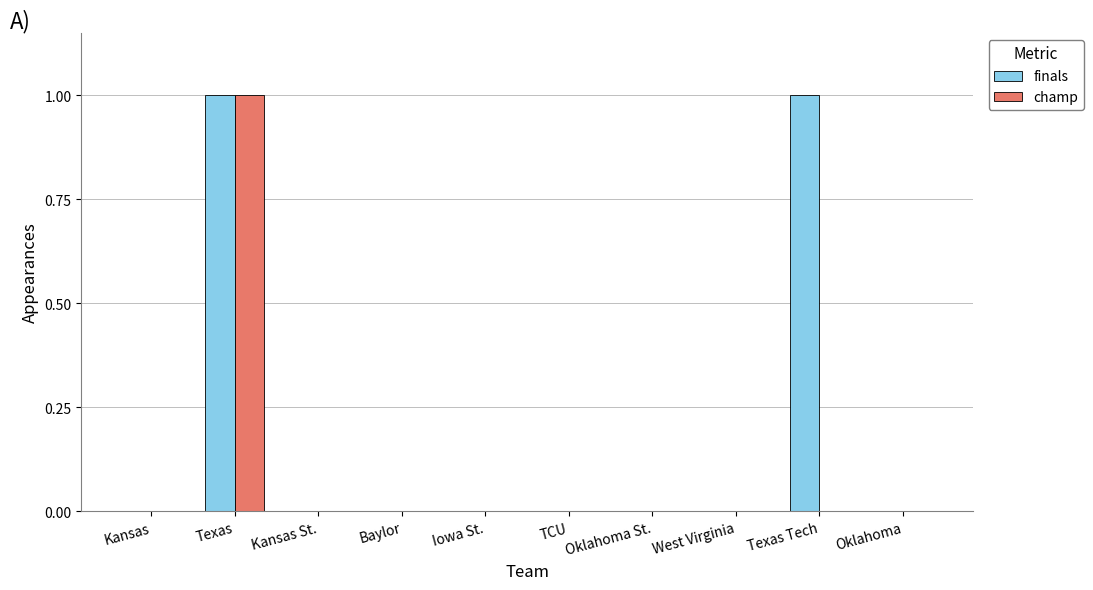

Is the value of champ at Texas greater than the value of finals at Kansas?

Yes